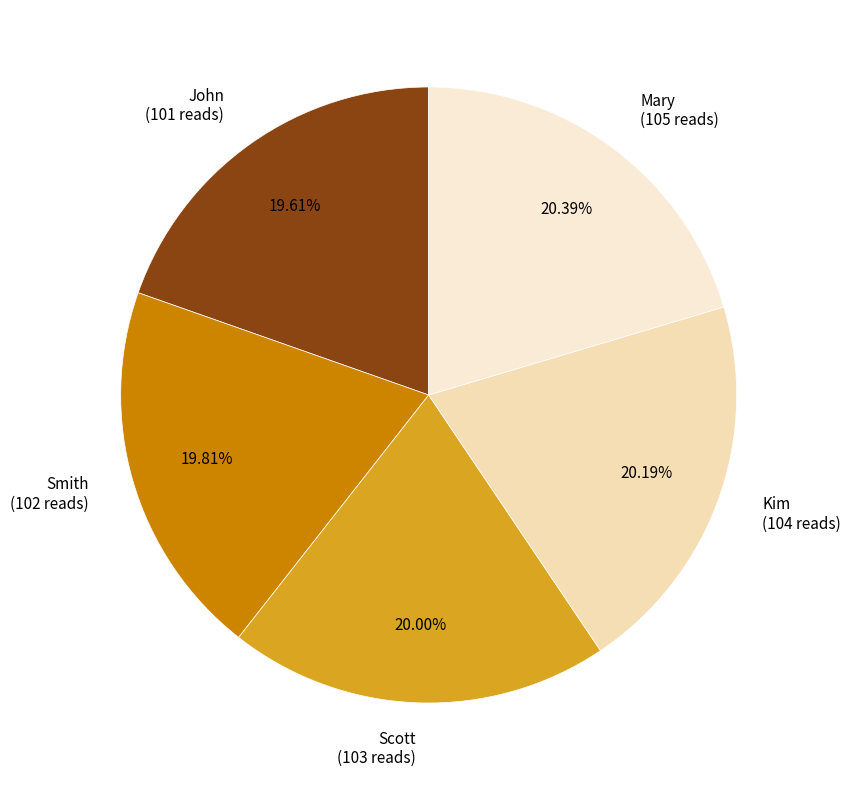

Is there a majority slice in this chart?

No